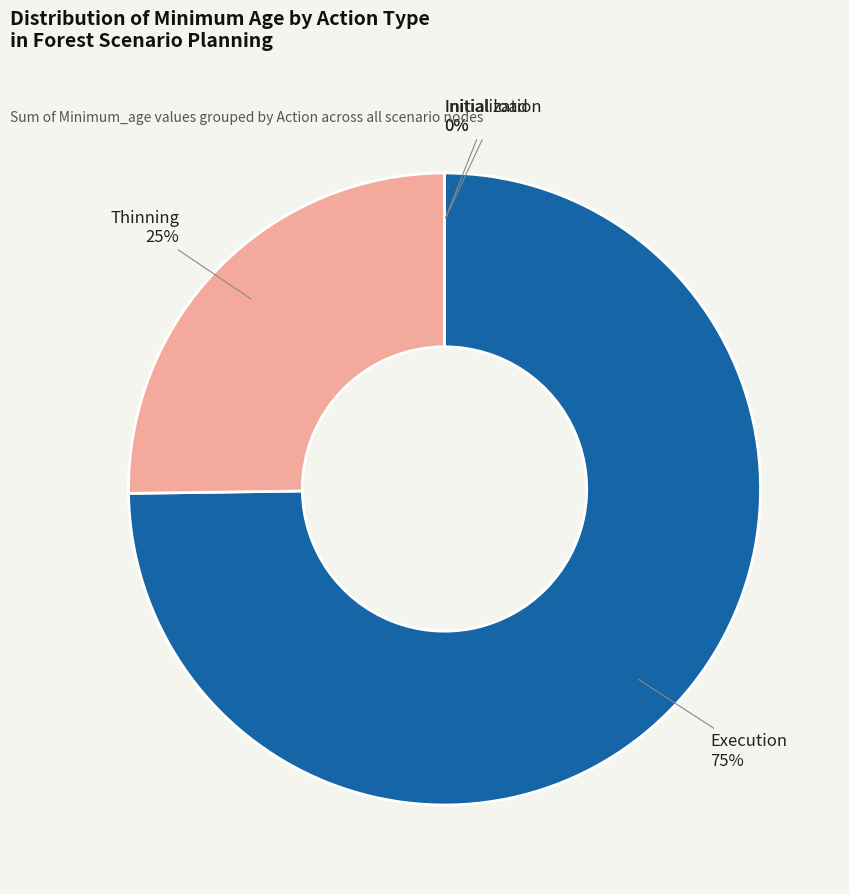

What percentage is the Thinning slice, to the nearest percent?

25%